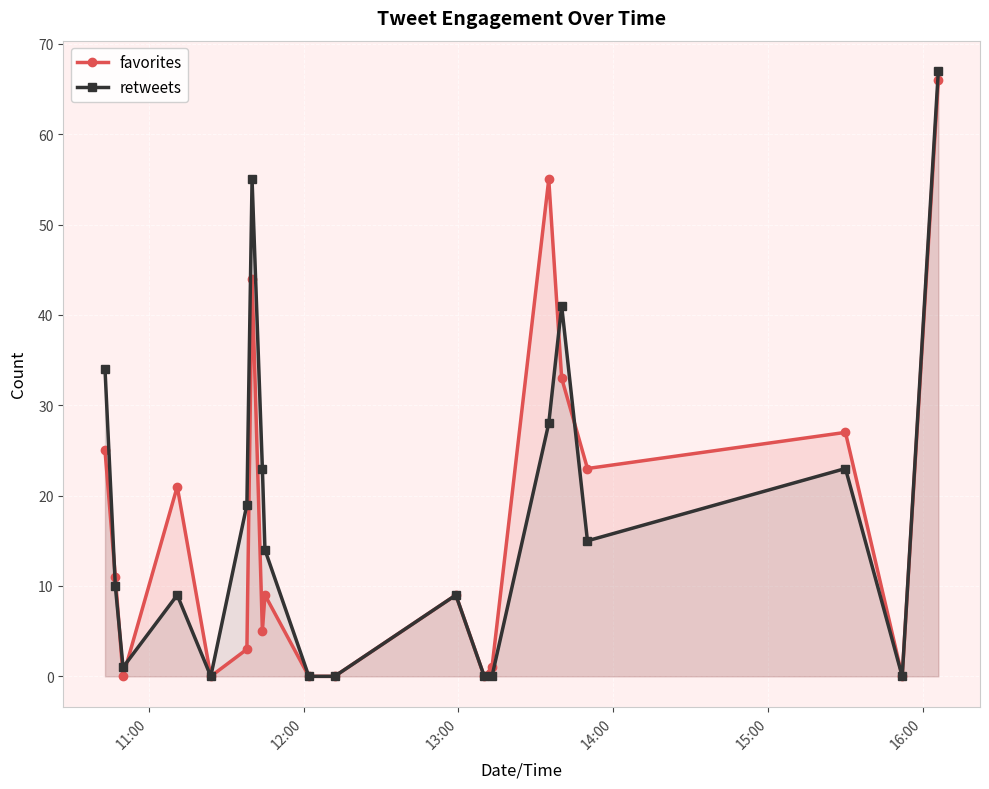

Which series has the widest spread of values?

retweets